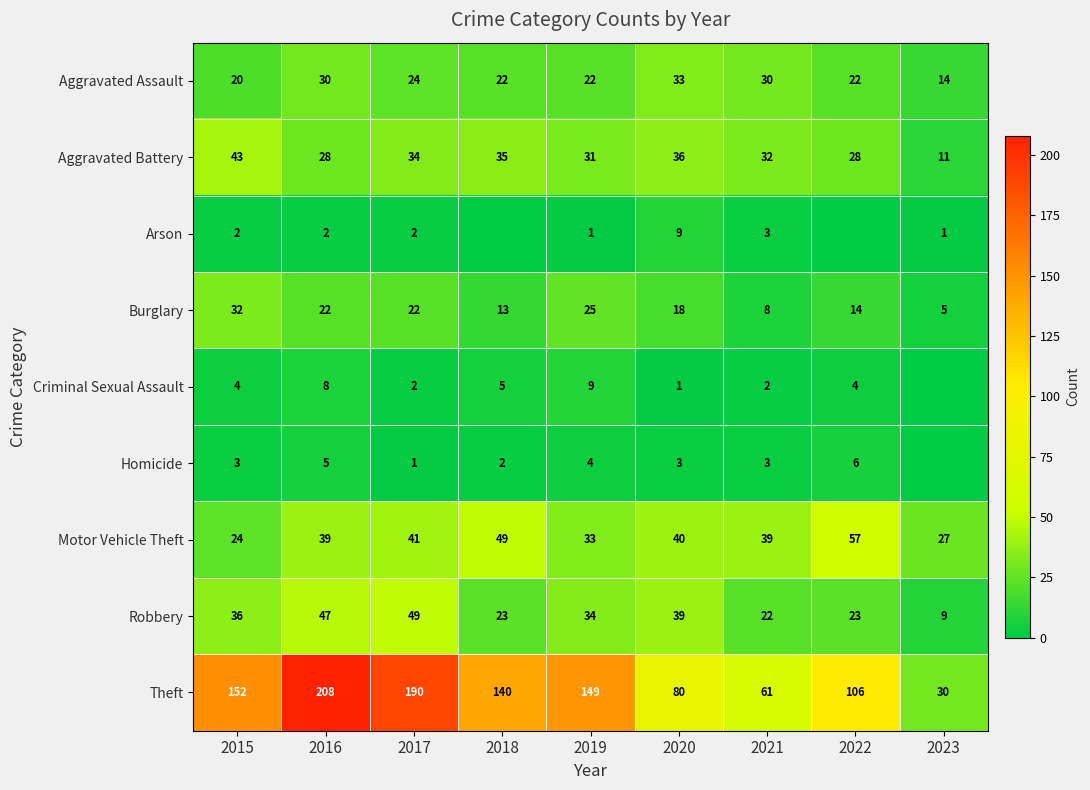

At which category is the sum across all series the highest?

2016